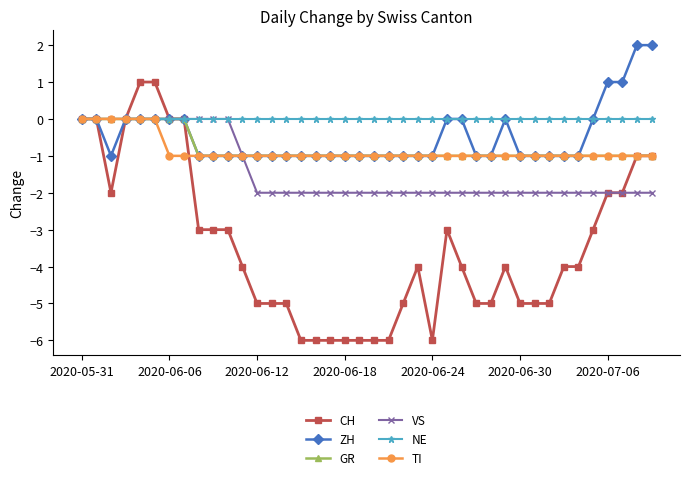

Which series has the widest spread of values?

CH